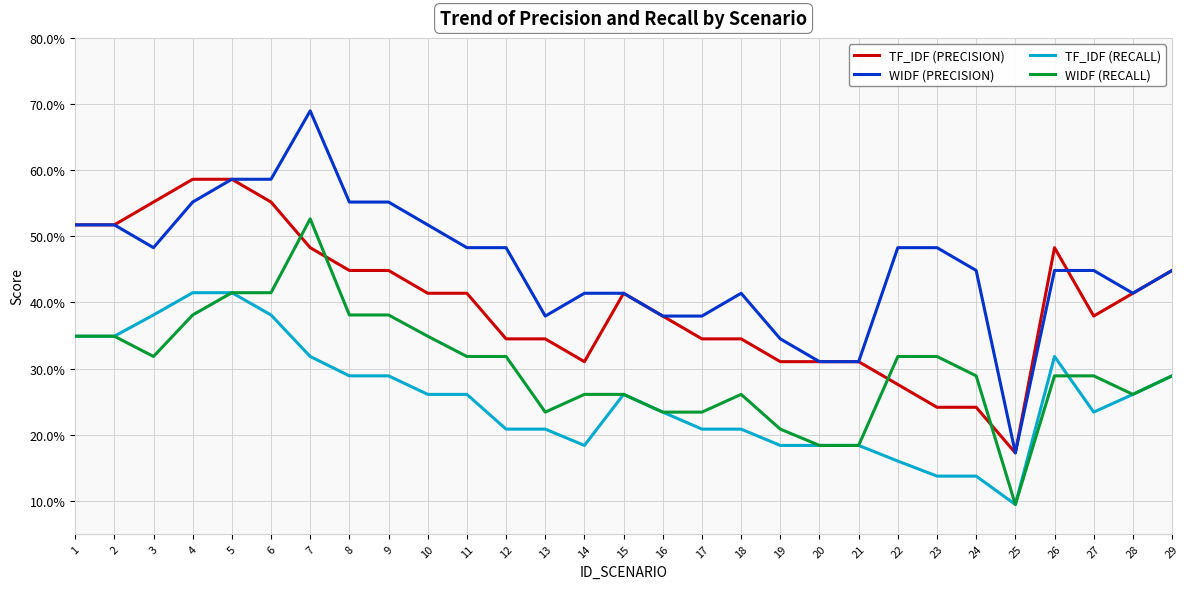

What is the value of the WIDF (PRECISION) point at the 29th from the left?

0.4